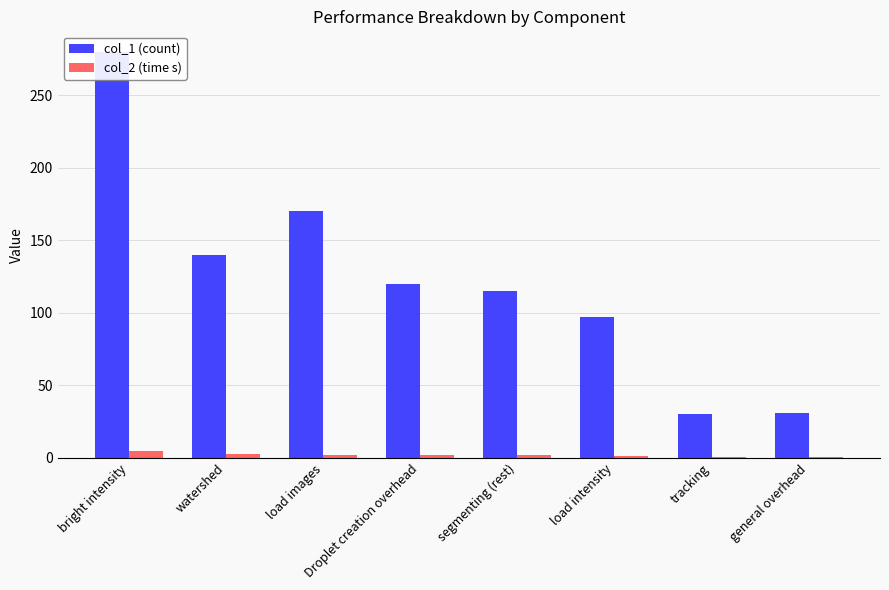

What is the label of the 6th bar from the right?

load images